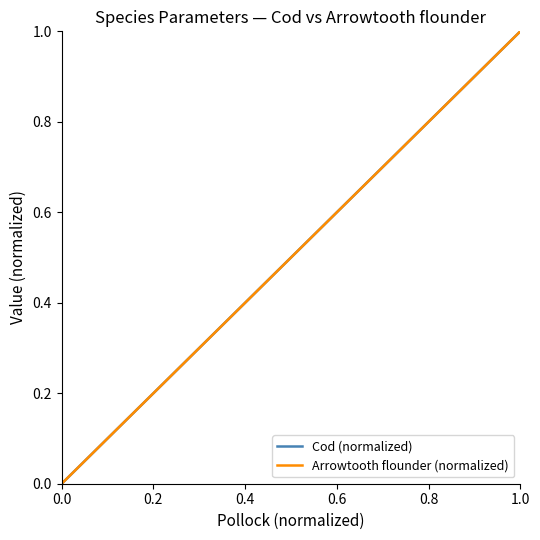

Count the number of categories in the chart.

17